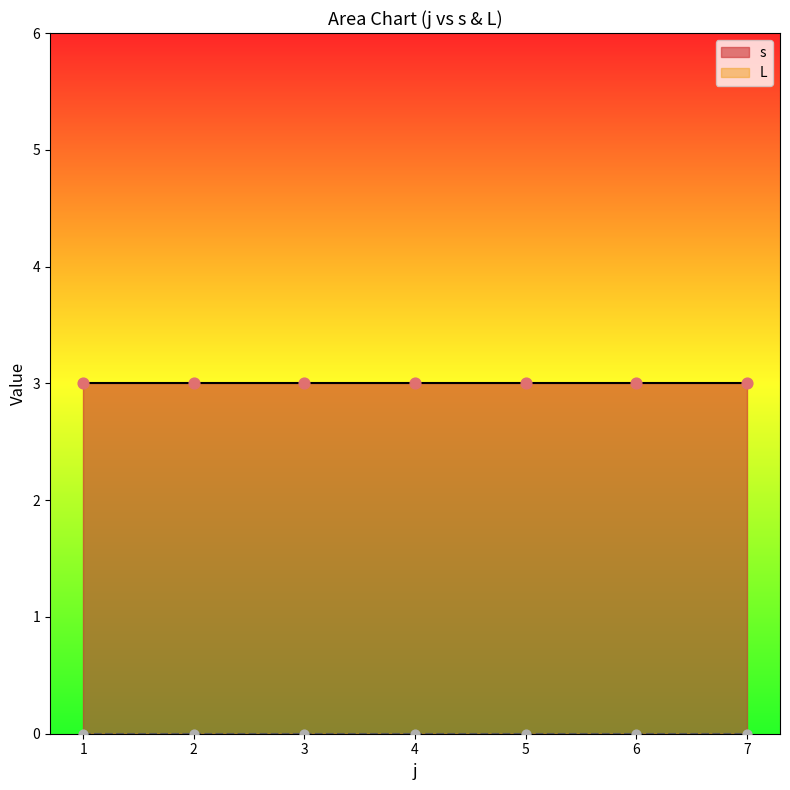

What are all the series names shown in the legend?

s, L